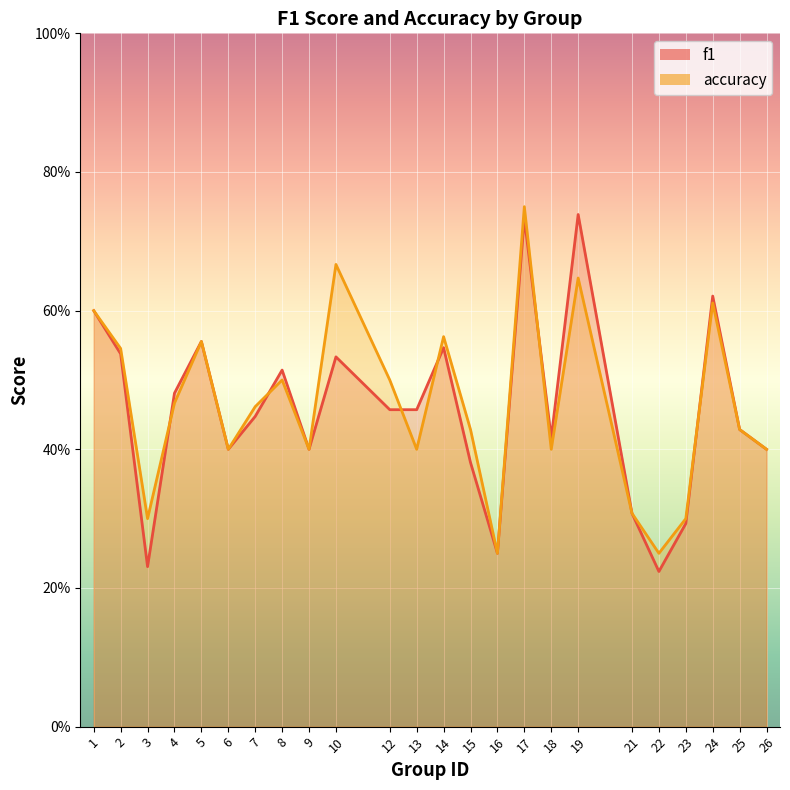

The value of accuracy at 24 is 0.6. True or false?

True